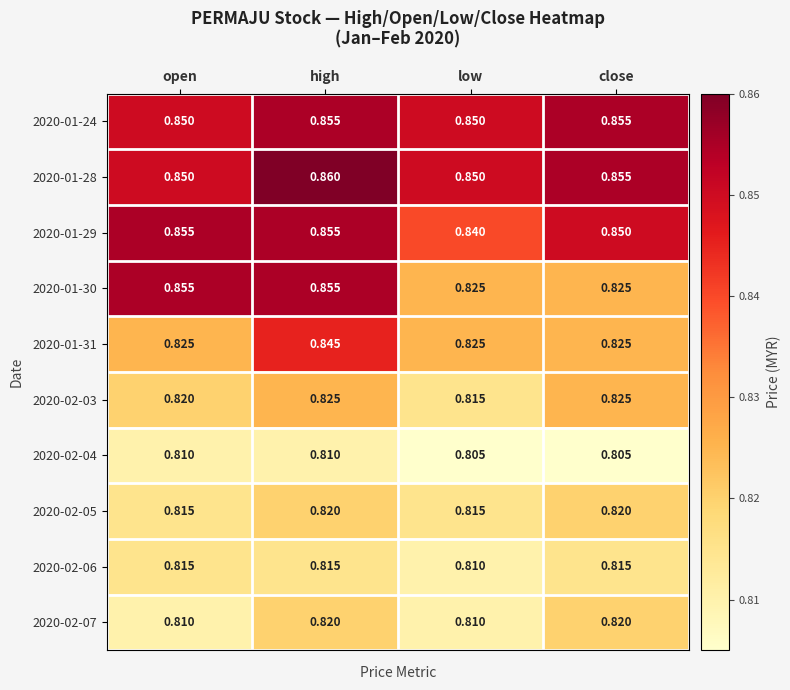

At which category is the sum across all series the highest?

high